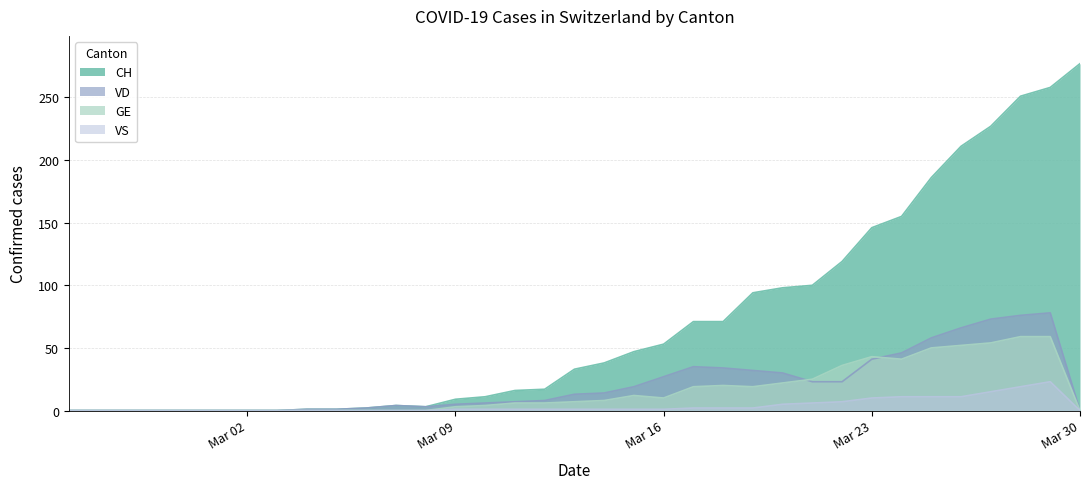

What is the highest value of the VD series?

78